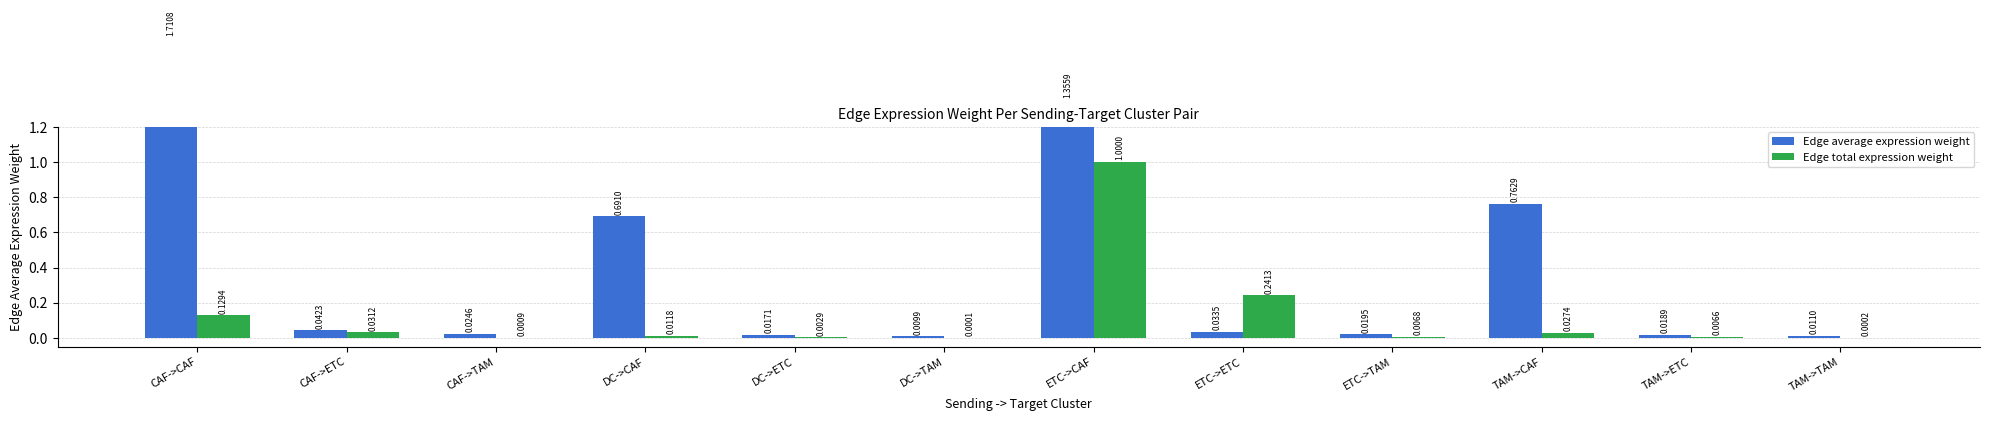

Reading left to right, list all the values displayed in this chart.

Edge average expression weight: 1.7	0.0	0.0	0.7	0.0	0.0	1.4	0.0	0.0	0.8	0.0	0.0
Edge total expression weight: 0.1	0.0	0.0	0.0	0.0	0.0	1.0	0.2	0.0	0.0	0.0	0.0